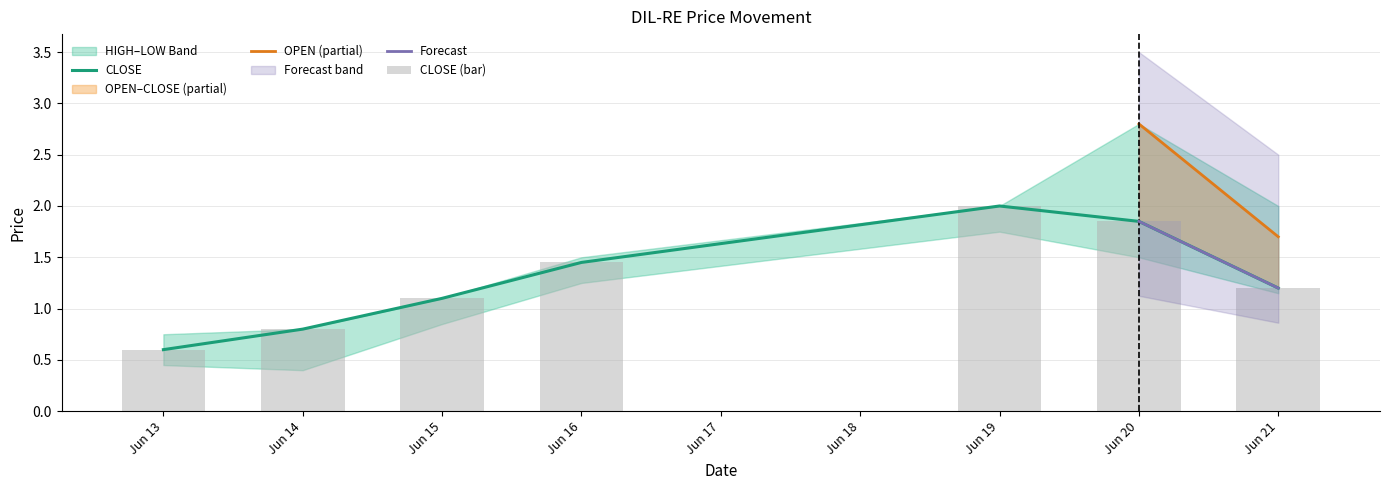

What is the difference between the second highest and minimum values in the CLOSE series?

1.2